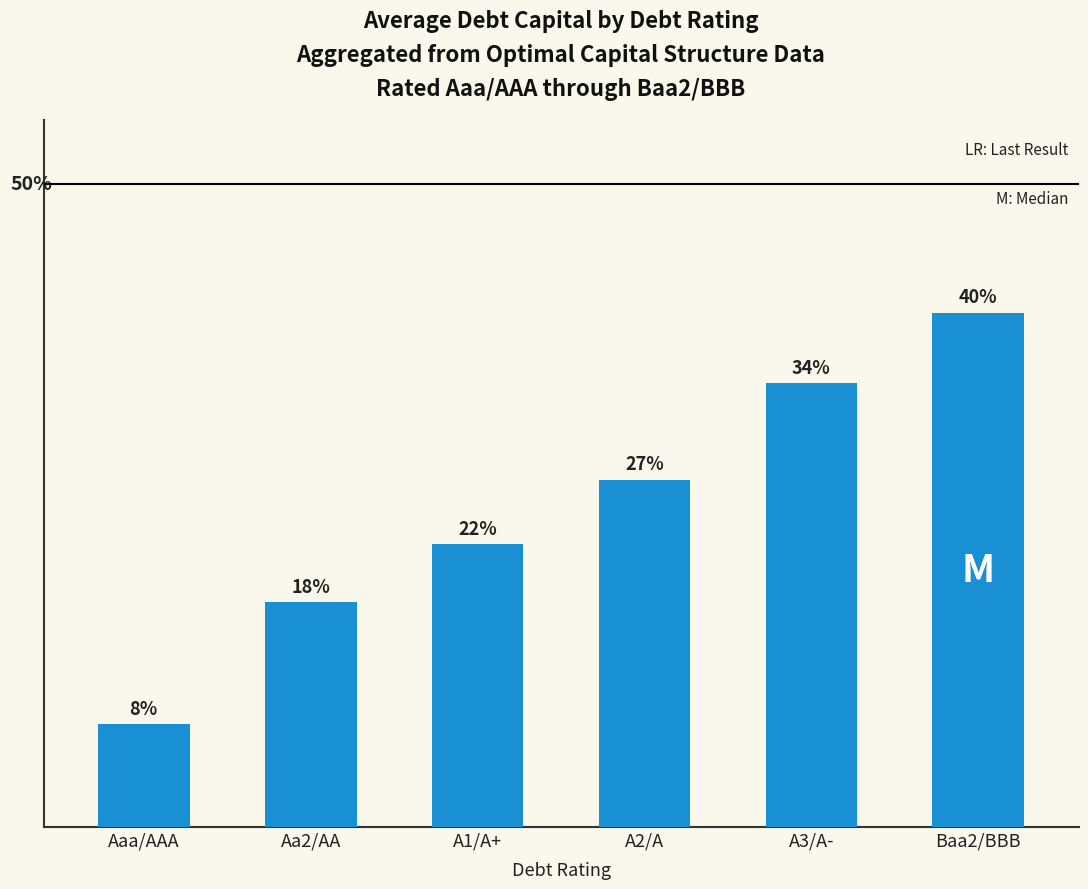

Are the bars horizontal?

No